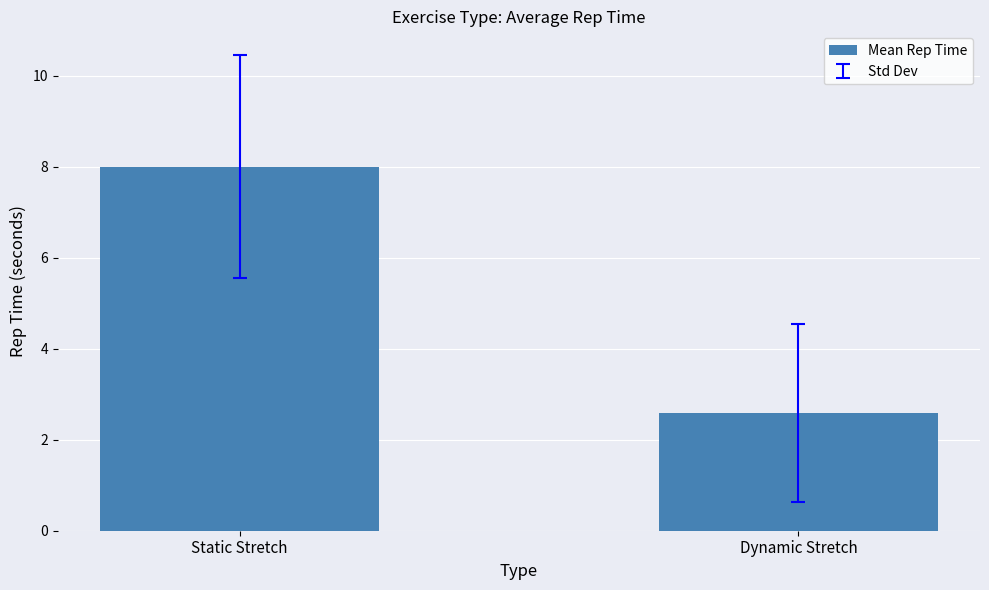

What is the ratio of the value at Static Stretch to the value at Dynamic Stretch?

3.1